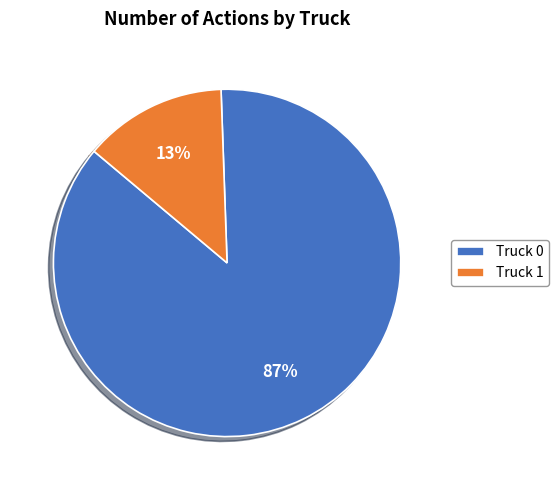

What percentage is the Truck 0 slice, to the nearest percent?

87%